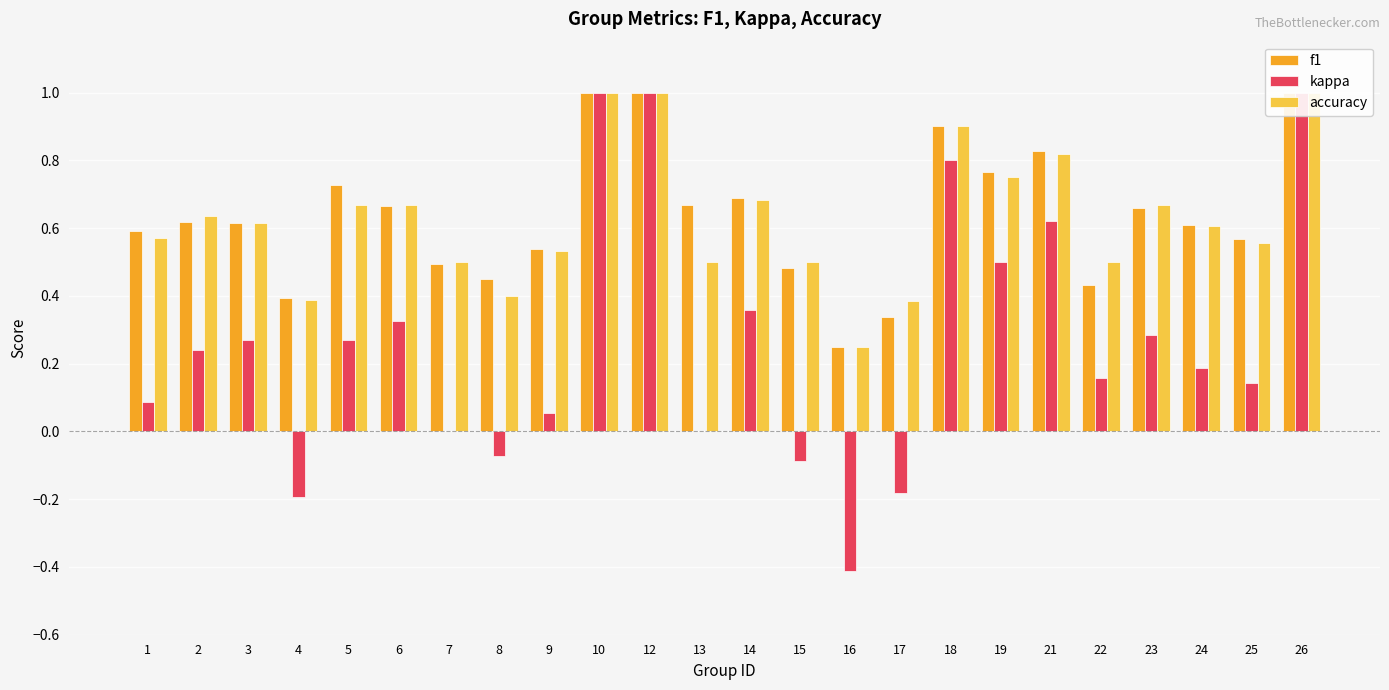

At which category is the sum across all series the highest?

10